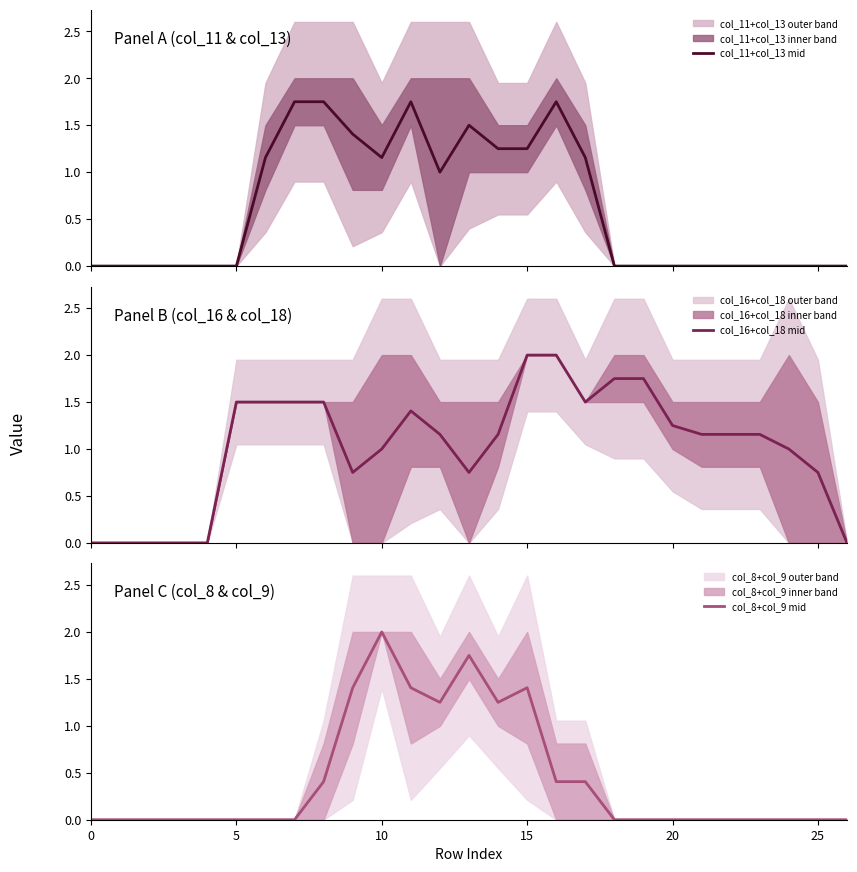

Which series changed the most between 0 and 25?

col_16+col_18 mid